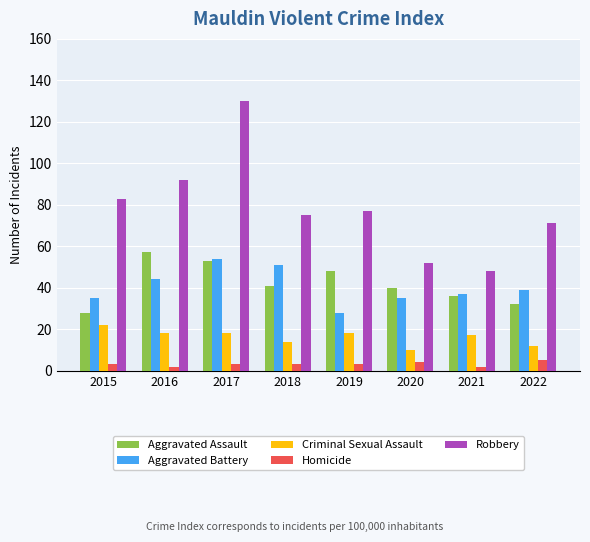

What is the difference between the maximum and minimum values in the Aggravated Battery series?

26